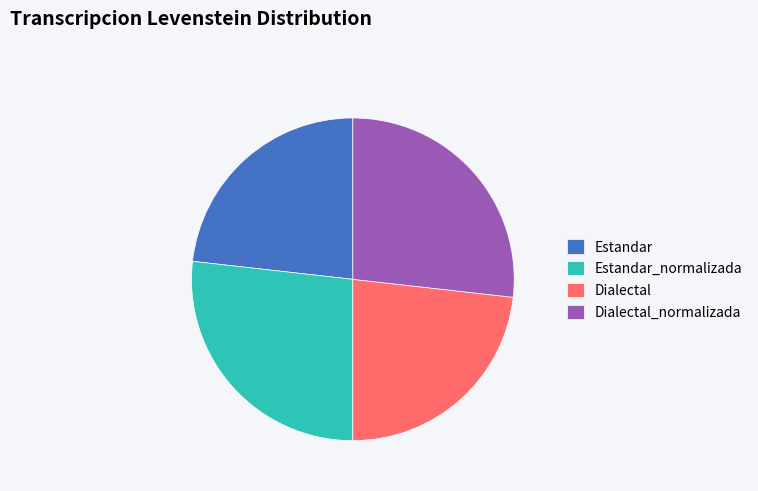

How many slices are in this pie chart?

4